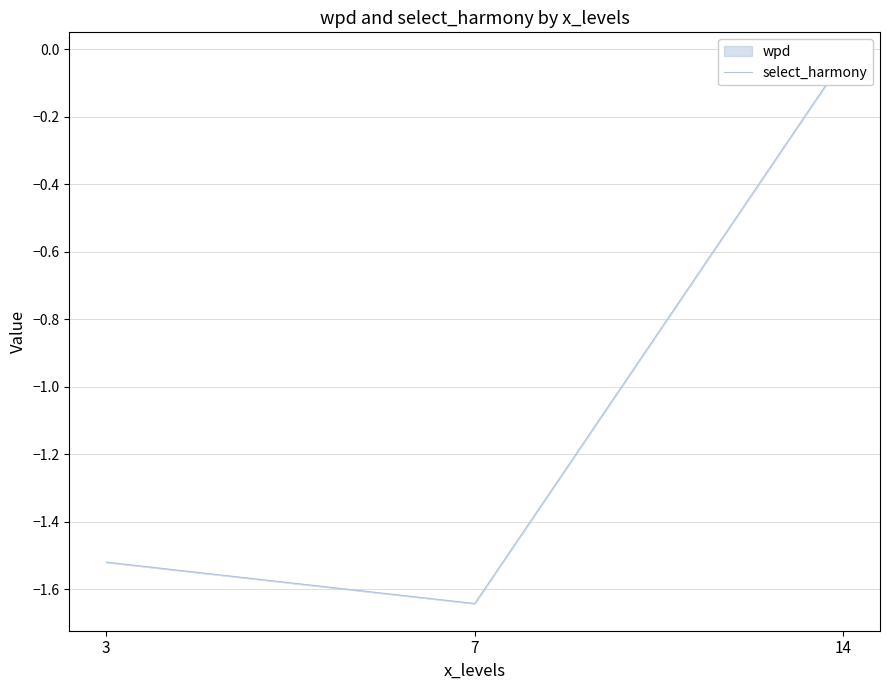

How many values are below -1?

2